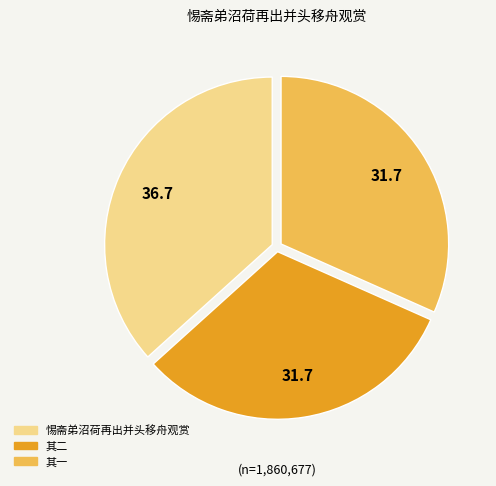

Does any single category account for the majority?

No